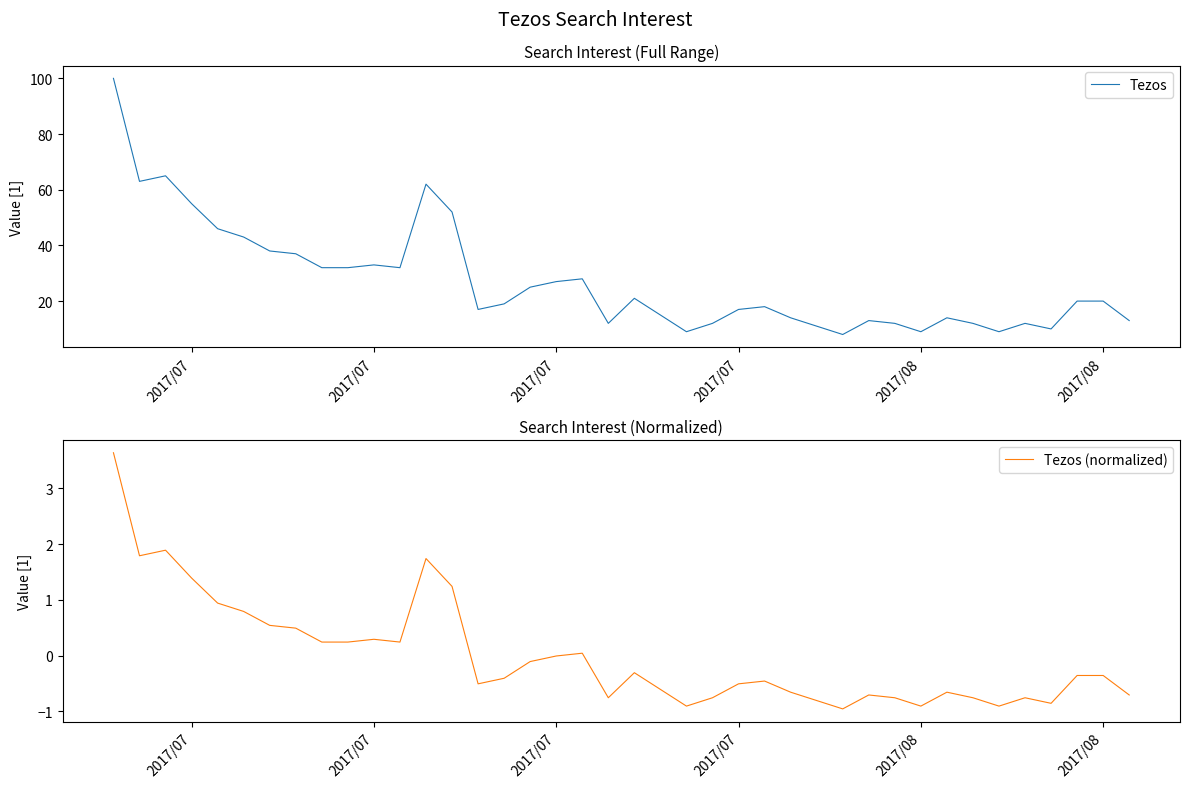

How many lines are shown in the chart?

2